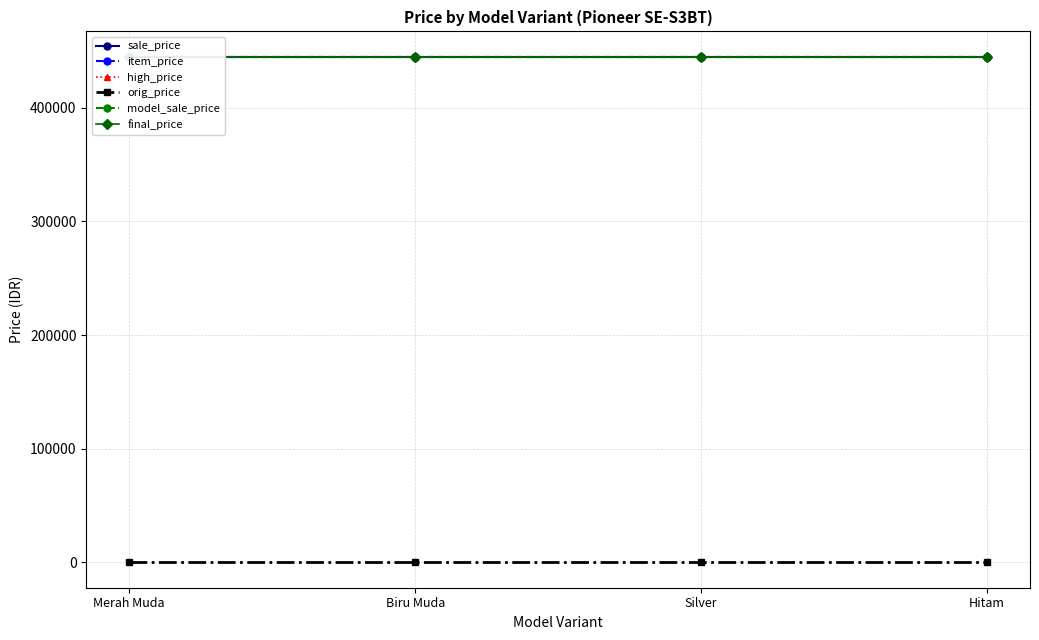

True or false: orig_price and final_price intersect in this chart.

False